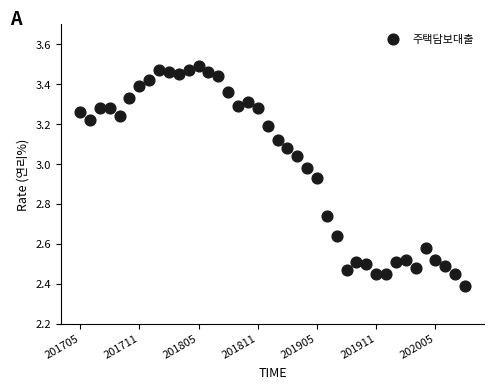

What is the range of Y values (max minus min)?

1.1